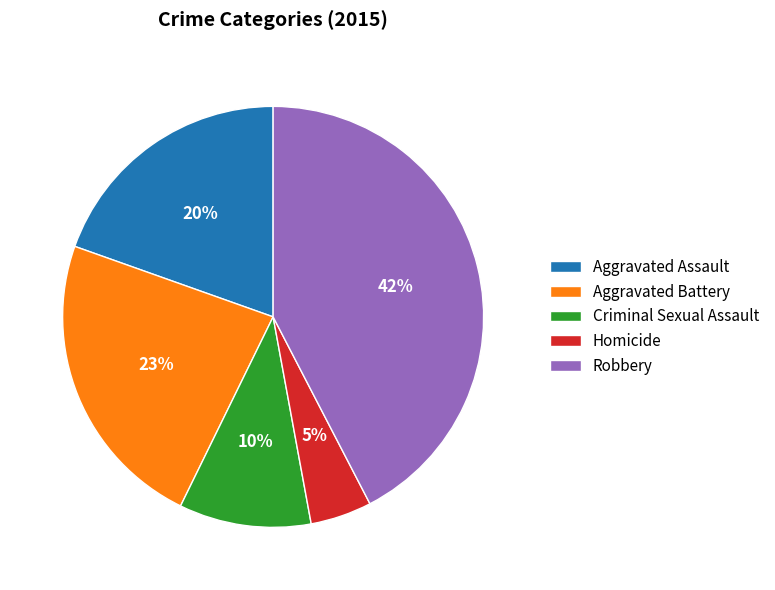

What is the ratio of the value at Homicide to the value at Robbery?

0.1